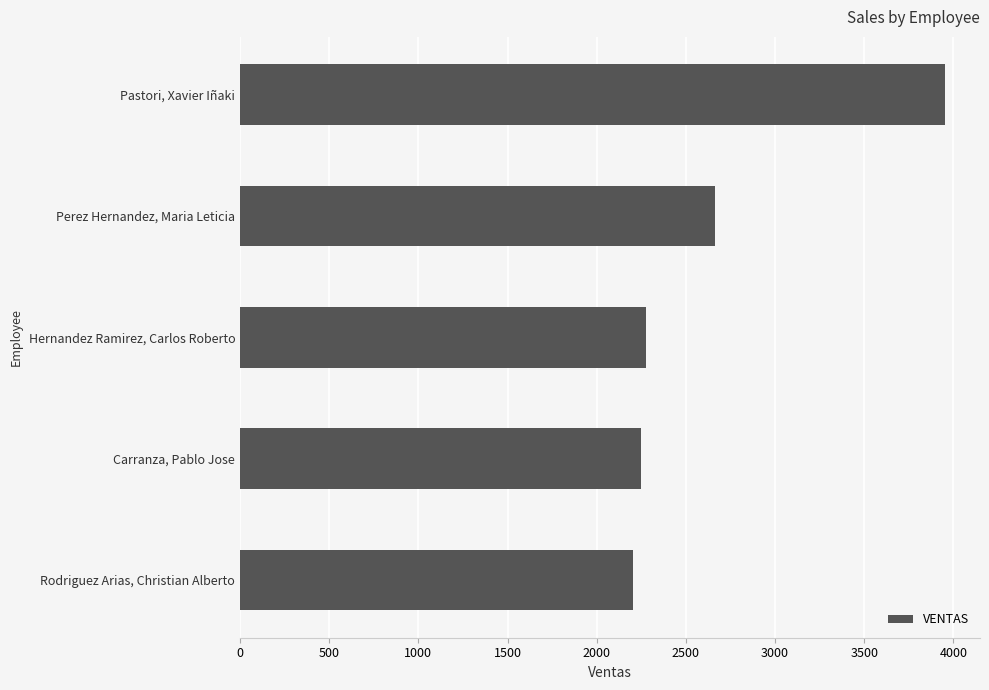

List the labels in order of value, largest first.

Pastori, Xavier Iñaki, Perez Hernandez, Maria Leticia, Hernandez Ramirez, Carlos Roberto, Carranza, Pablo Jose, Rodriguez Arias, Christian Alberto